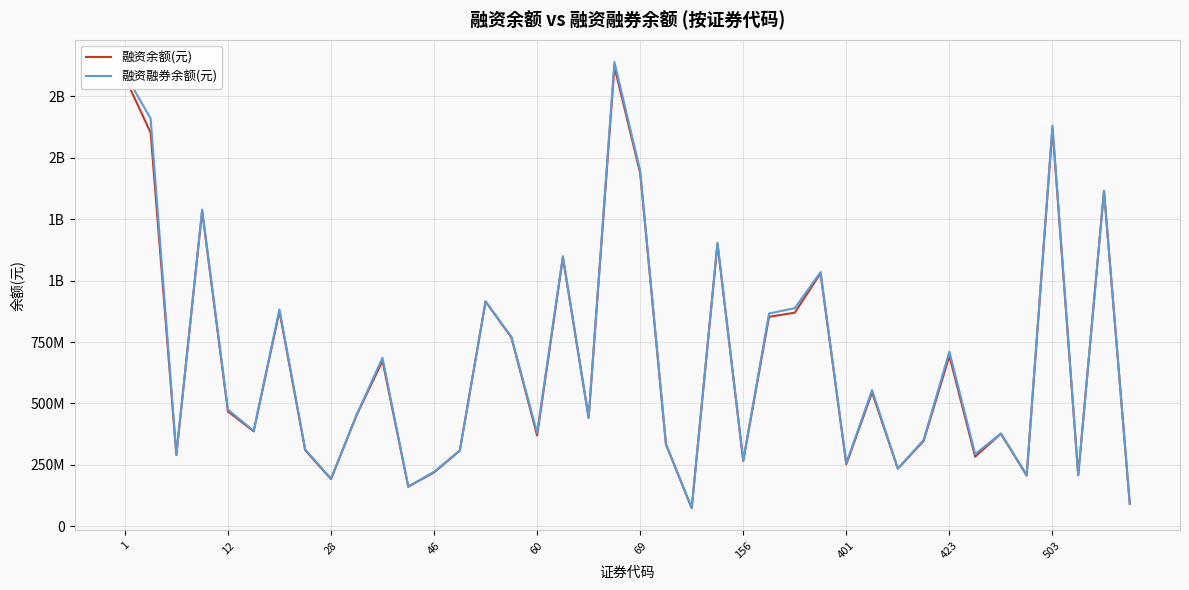

Does the chart display data point markers on the line(s)?

No